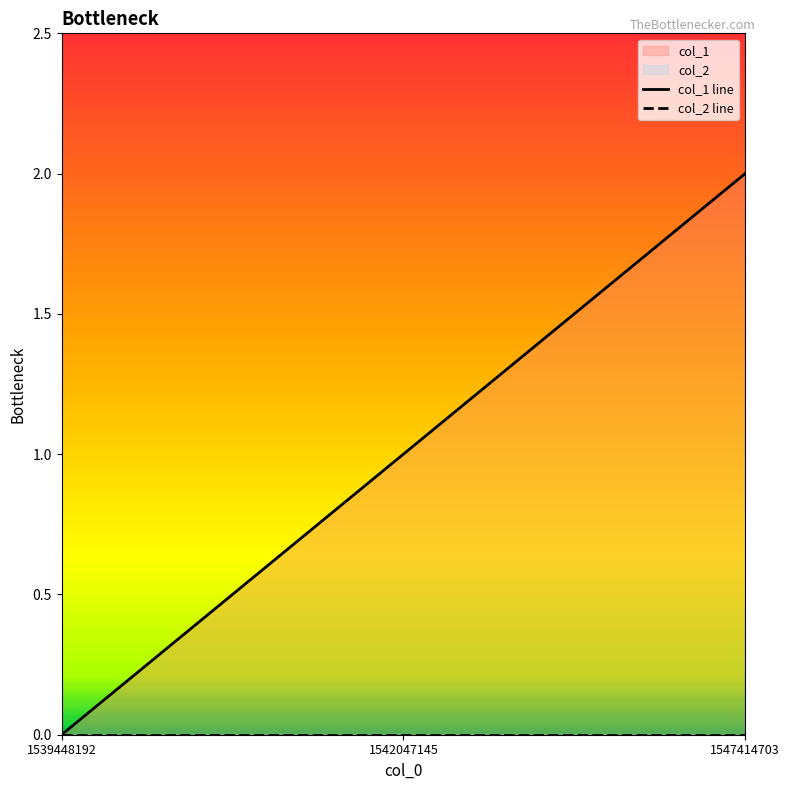

At how many categories does at least one series exceed 1?

1